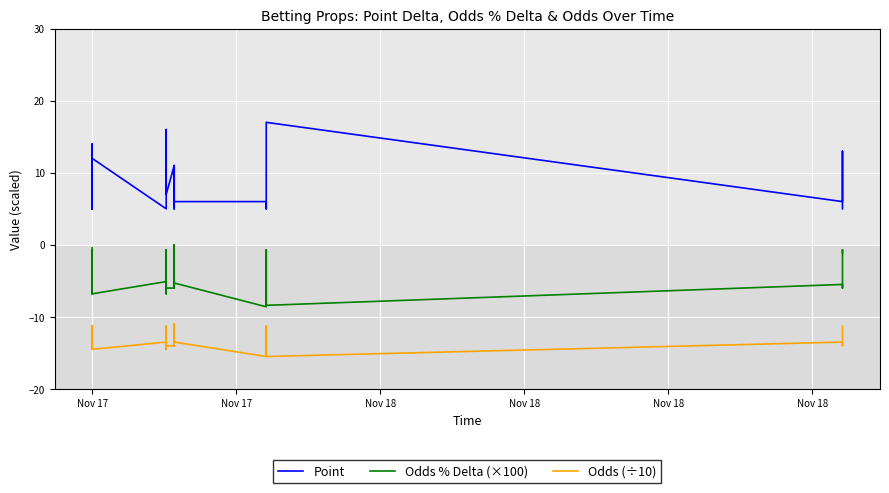

True or false: Point has more than 0 points higher than both neighbors.

True